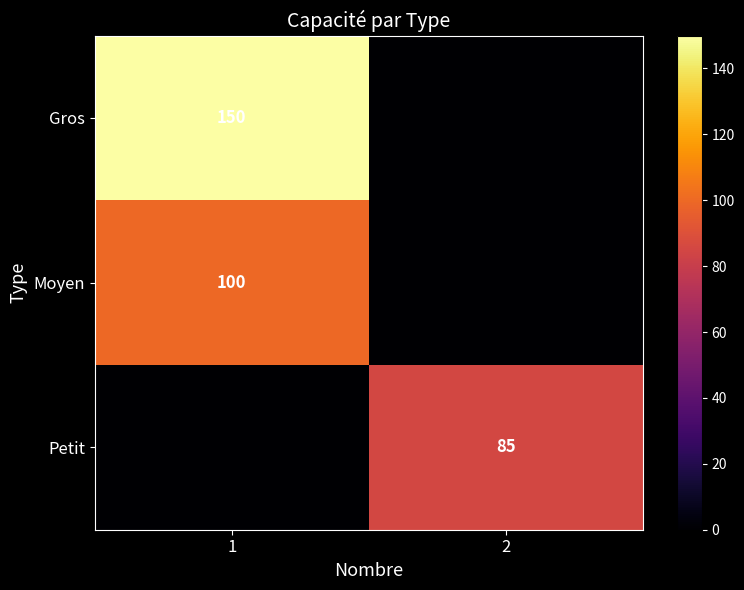

True or false: Petit has a value of 38 at 2.

False